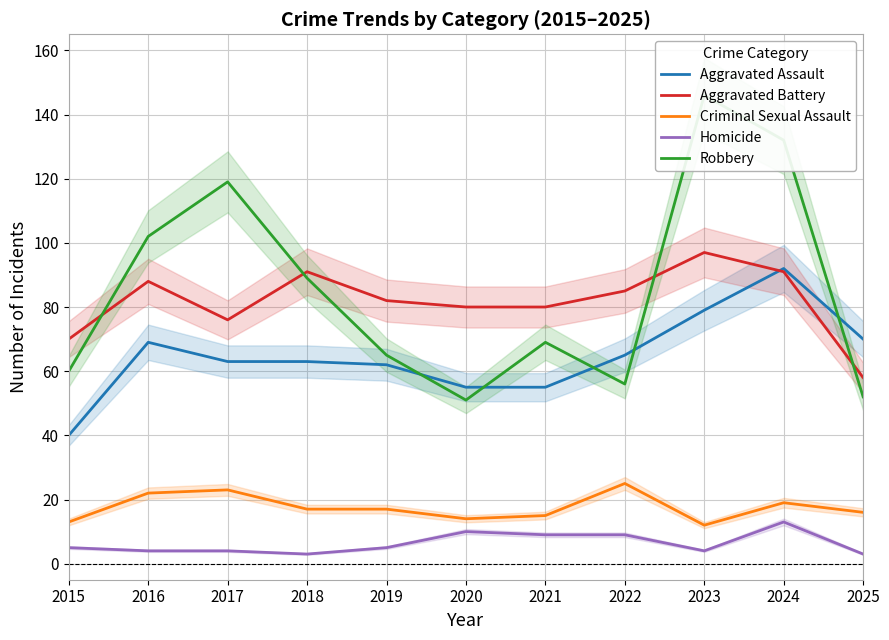

Which series has the largest total across all categories?

Robbery